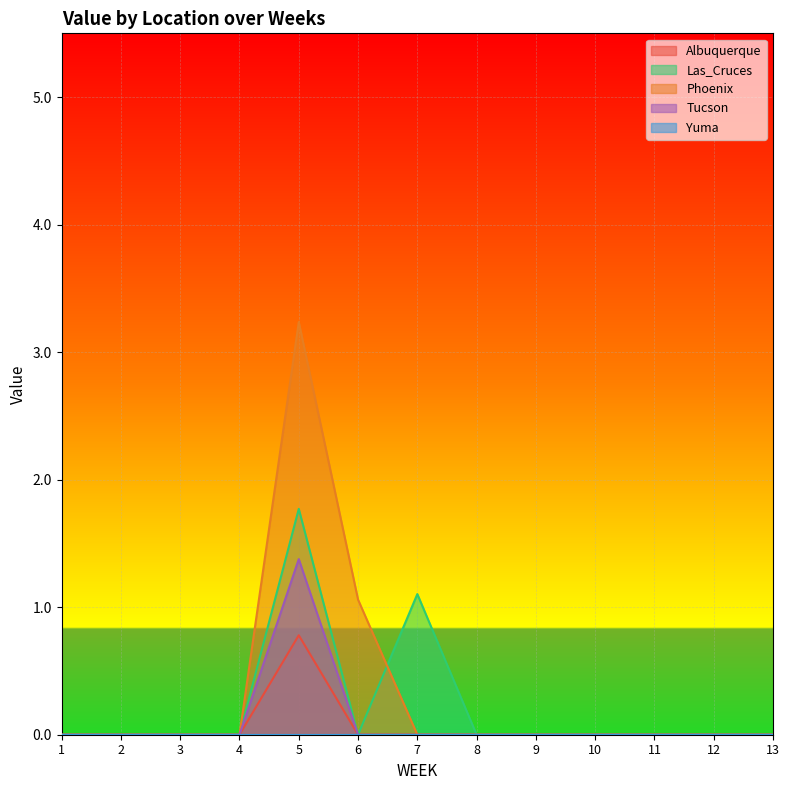

Is the value of Phoenix at 5 greater than the value of Albuquerque at 4?

Yes